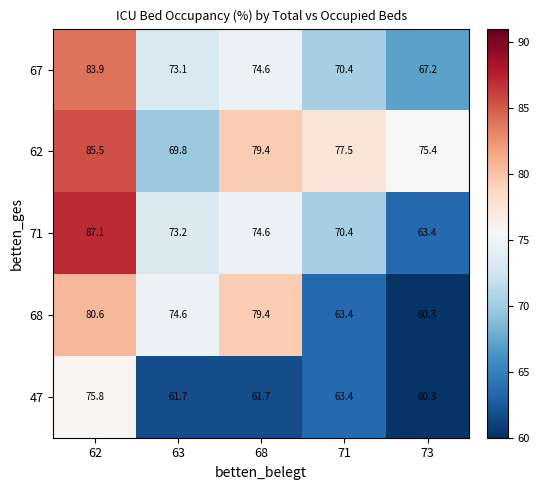

What is the greatest value displayed?

87.1